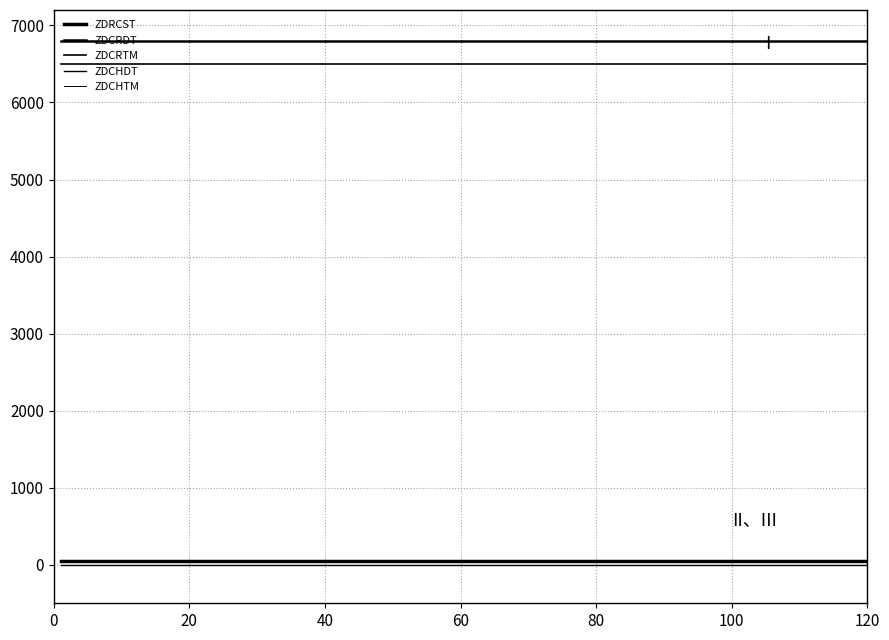

What is the label of the 5th point from the left?

60